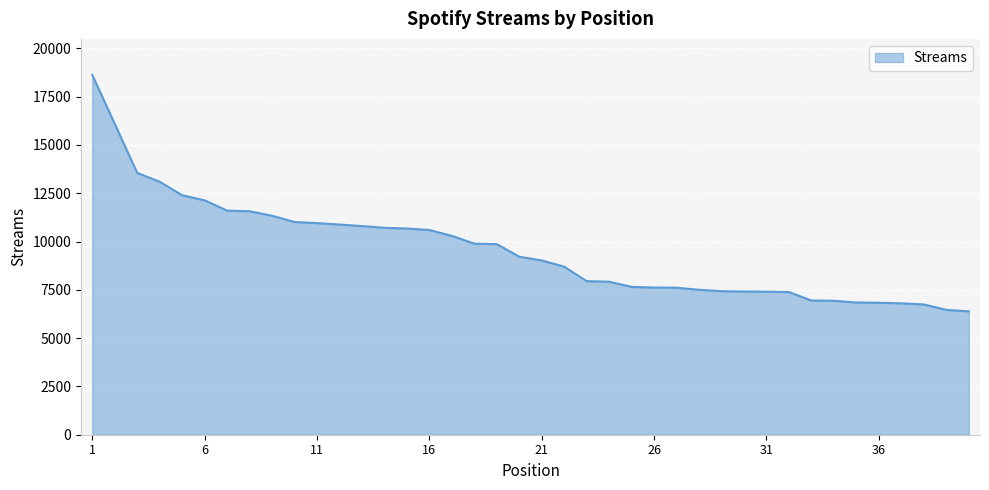

How many distinct data groups are displayed?

1